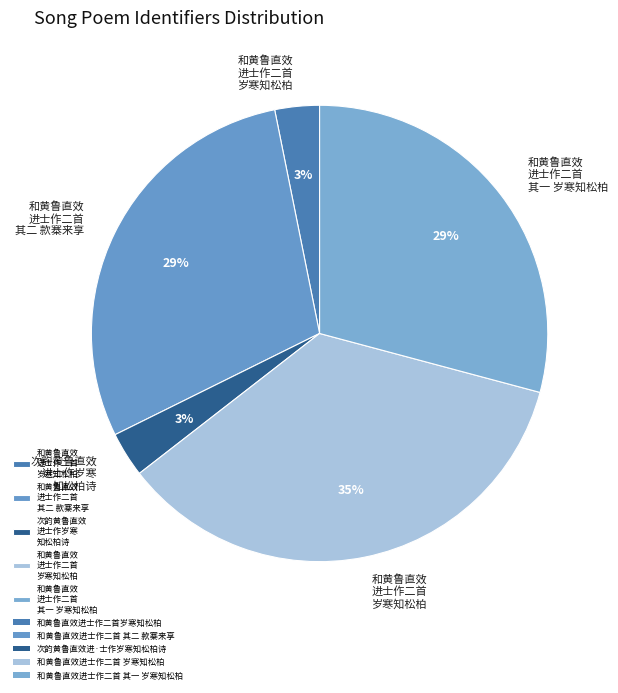

How many segments does this pie chart have?

5